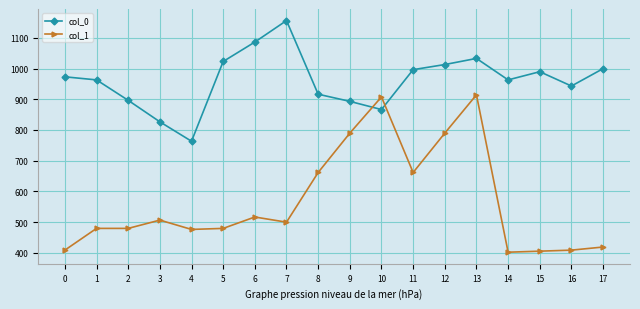

Where is the first local minimum for col_0?

4